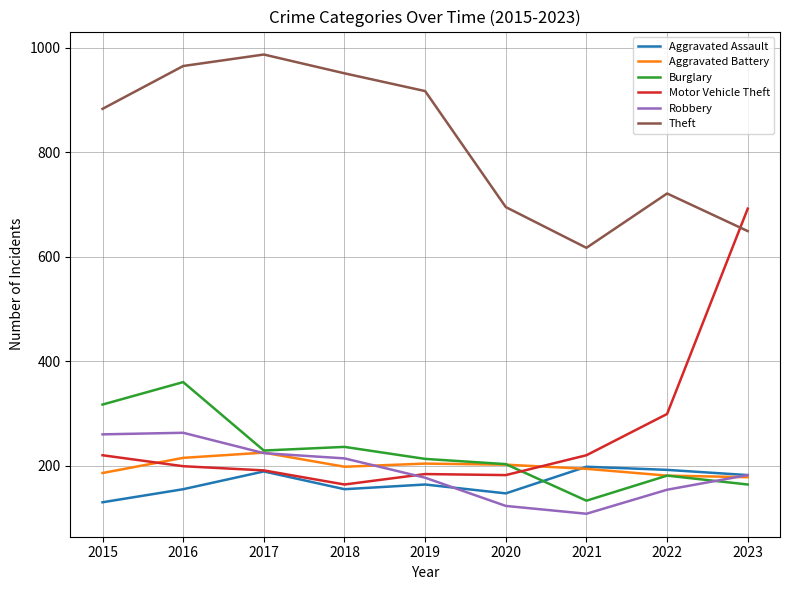

Between 2018 and 2020, which series saw the biggest shift?

Theft